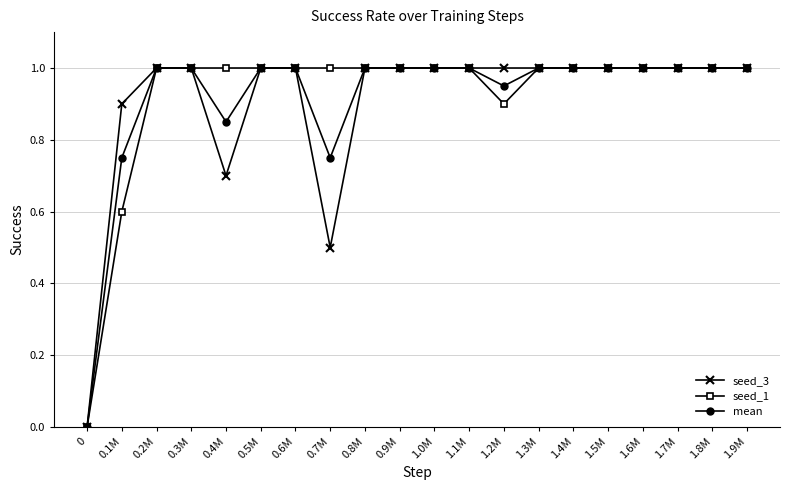

What are all the series names shown in the legend?

seed_3, seed_1, mean